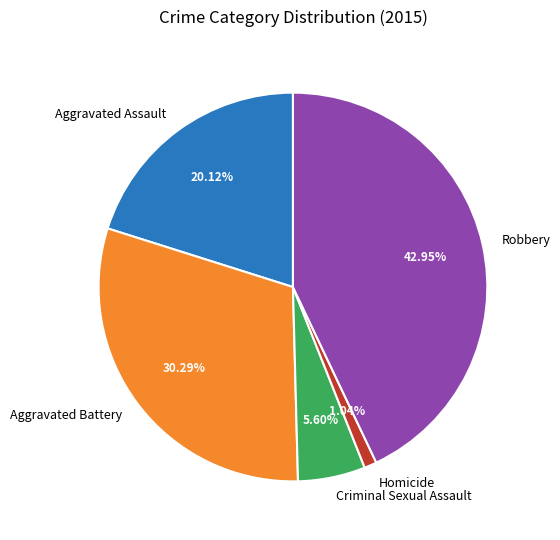

Between Criminal Sexual Assault and Aggravated Battery, which is larger?

Aggravated Battery